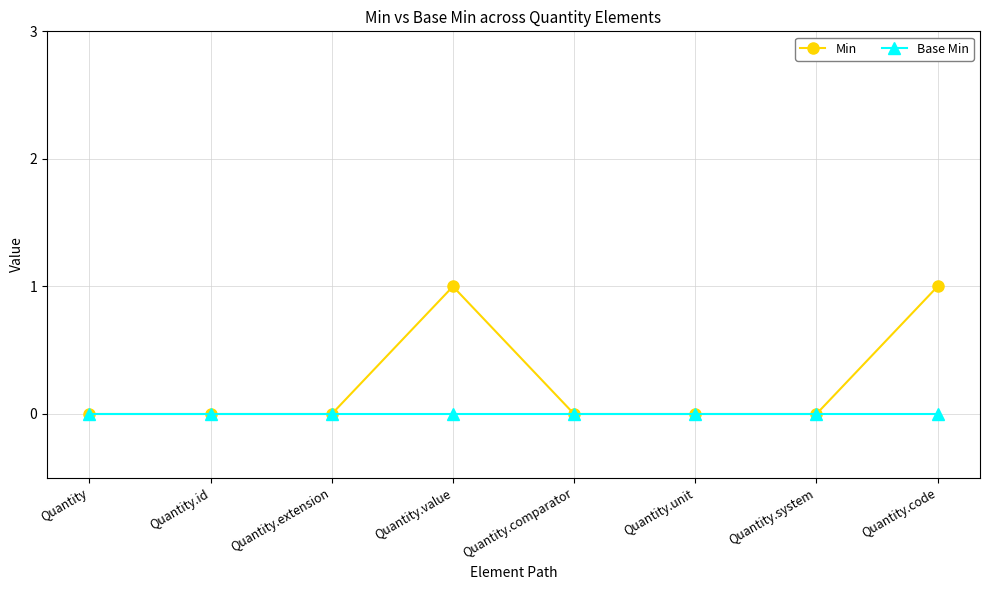

Which series has the largest total across all categories?

Min